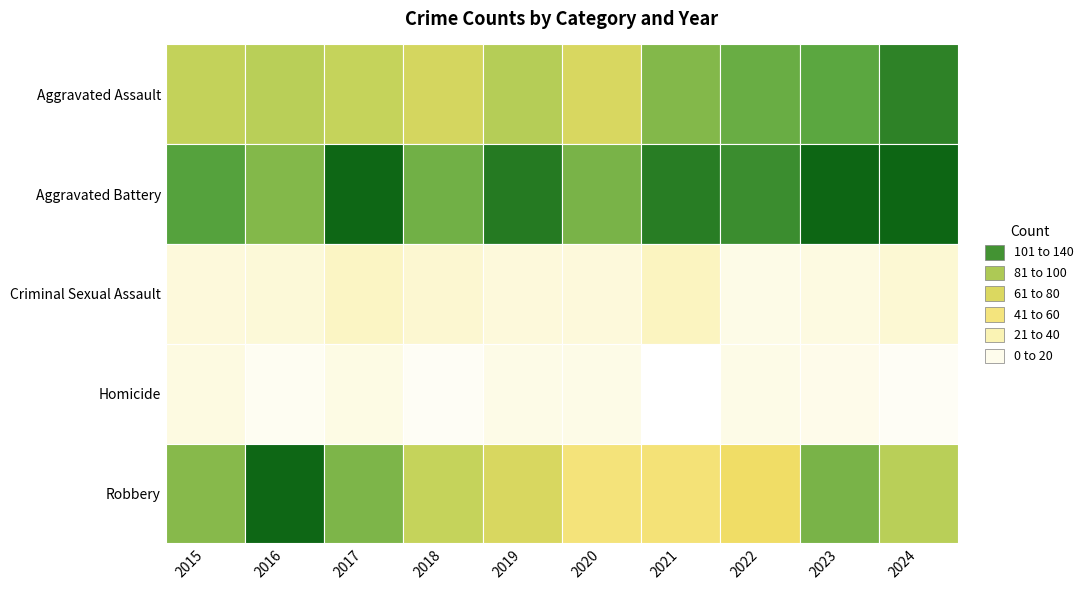

Reading left to right, extract all data points from this chart.

Aggravated Assault: Aggravated Assault=83	Aggravated Battery=87	Criminal Sexual Assault=82	Homicide=74	Robbery=88	5=72	6=101	7=108	8=112	9=128
Aggravated Battery: Aggravated Assault=114	Aggravated Battery=101	Criminal Sexual Assault=139	Homicide=106	Robbery=131	5=104	6=130	7=123	8=140	9=140
Criminal Sexual Assault: Aggravated Assault=16	Aggravated Battery=17	Criminal Sexual Assault=24	Homicide=20	Robbery=16	5=16	6=26	7=12	8=14	9=19
Homicide: Aggravated Assault=14	Aggravated Battery=8	Criminal Sexual Assault=13	Homicide=7	Robbery=12	5=12	6=3	7=12	8=11	9=7
Robbery: Aggravated Assault=100	Aggravated Battery=139	Criminal Sexual Assault=103	Homicide=82	Robbery=72	5=51	6=52	7=59	8=104	9=87